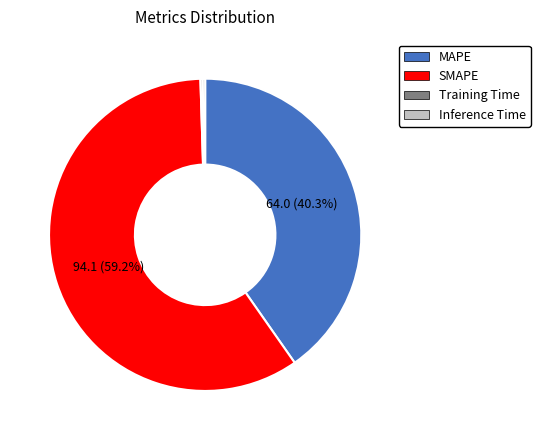

What percentage is NOT represented by SMAPE?

40.8%